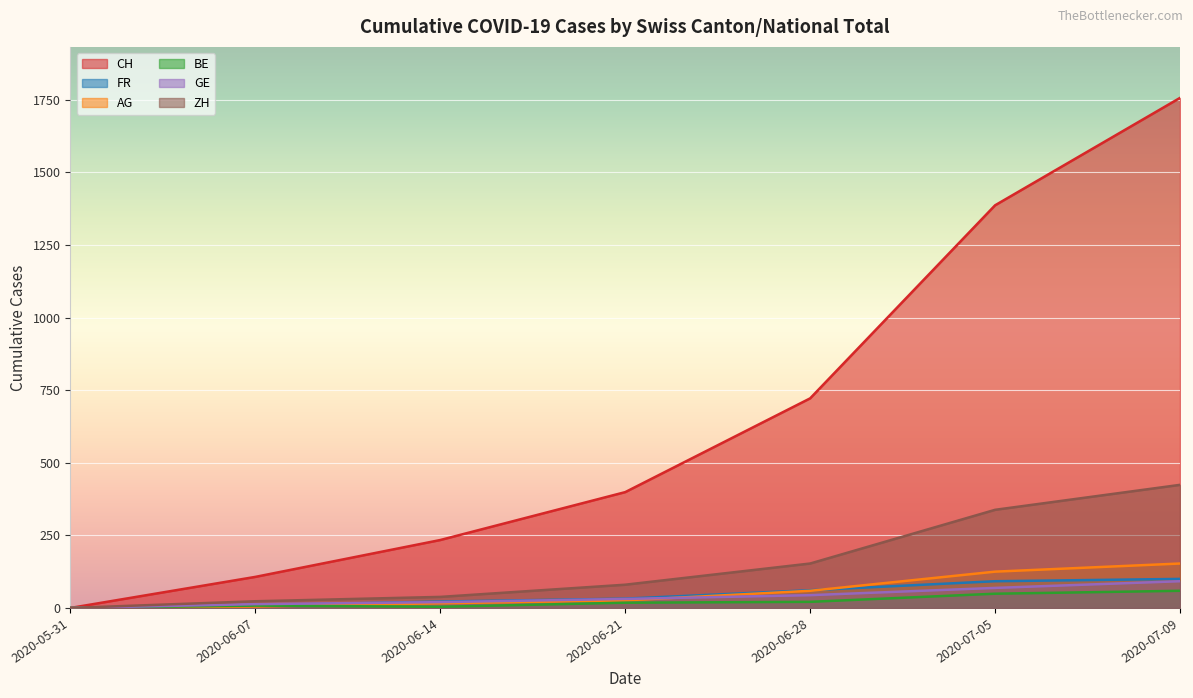

At 2020-06-07, list the series in order from largest to smallest.

CH, ZH, GE, FR, BE, AG